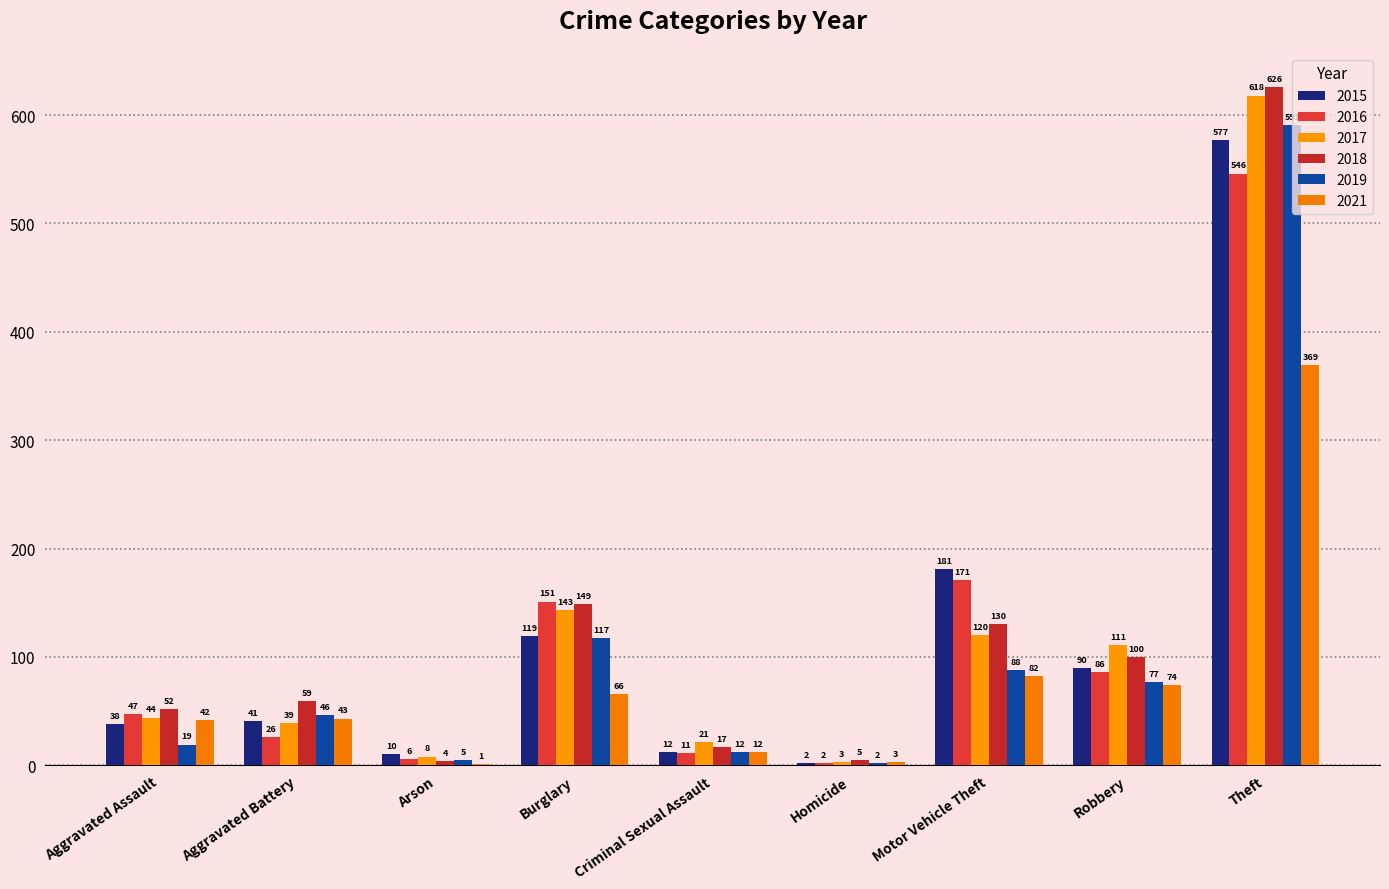

The value of 2015 at Aggravated Battery is 41. True or false?

True